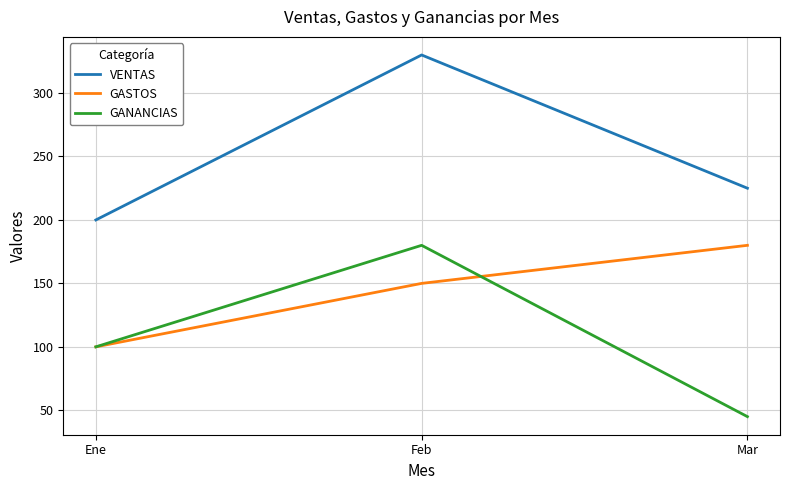

What value does the GASTOS series have at Mar, to the nearest 10?

180